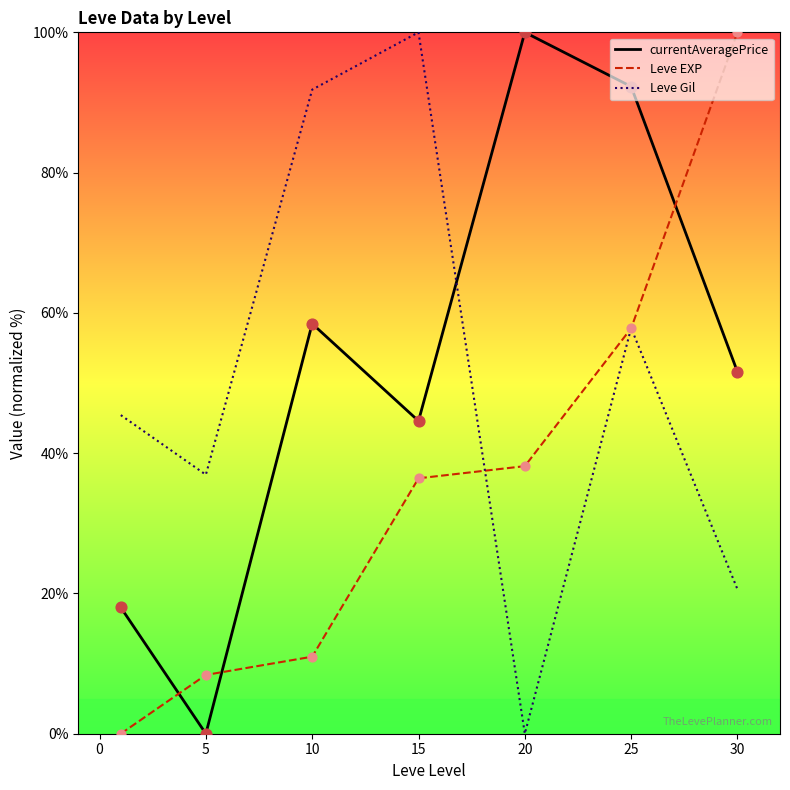

Which series has the largest total across all categories?

currentAveragePrice